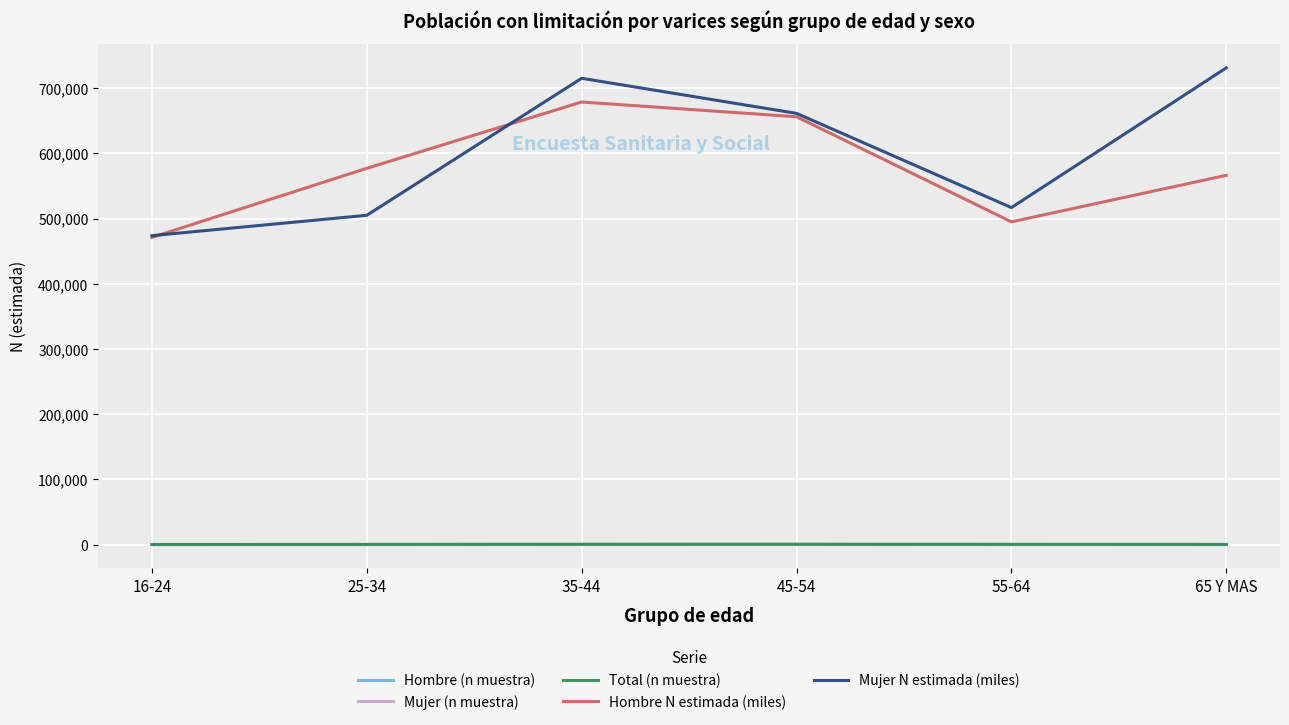

True or false: Total (n muestra) and Hombre N estimada (miles) intersect in this chart.

False